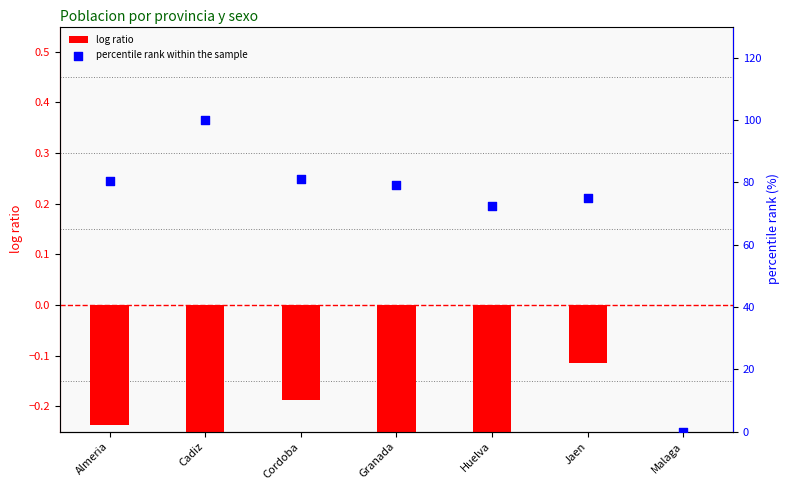

Which series contains the lowest Y value?

log ratio